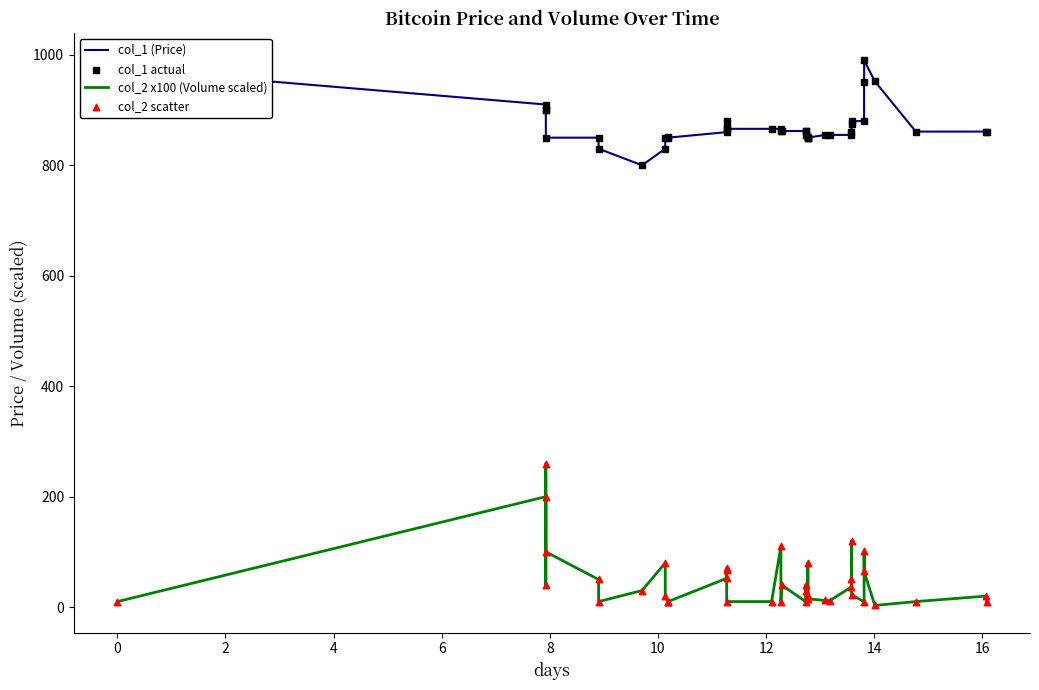

What are all the series names shown in the legend?

col_1 (Price), col_2 x100 (Volume scaled), col_1 actual, col_2 scatter